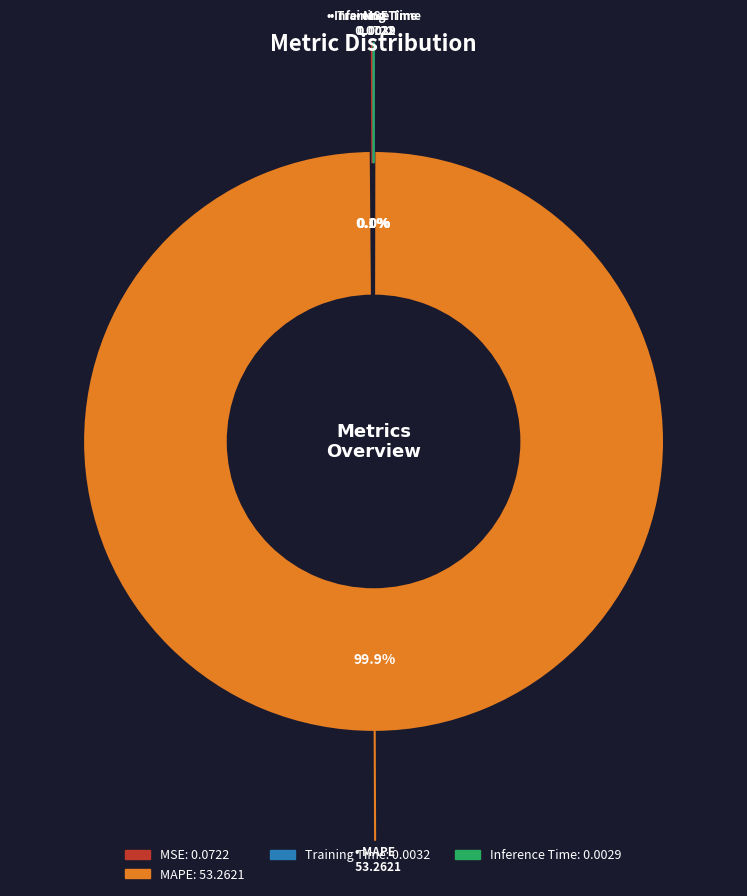

Does any single category account for the majority?

Yes